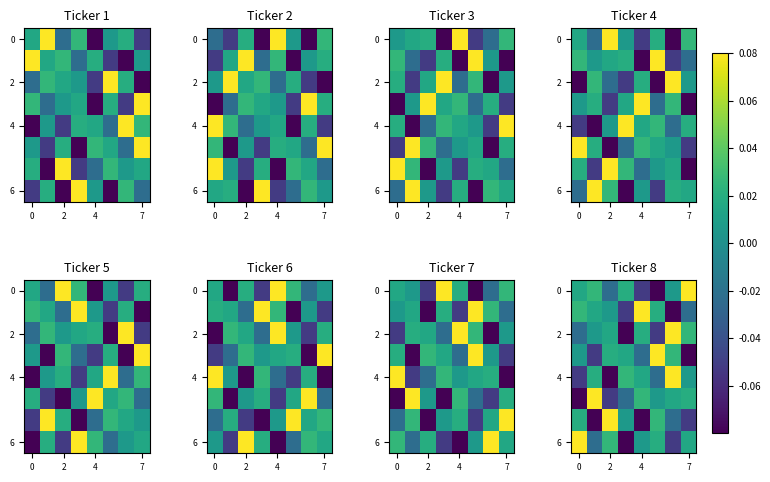

At which category does the chart reach its minimum across all series?

5